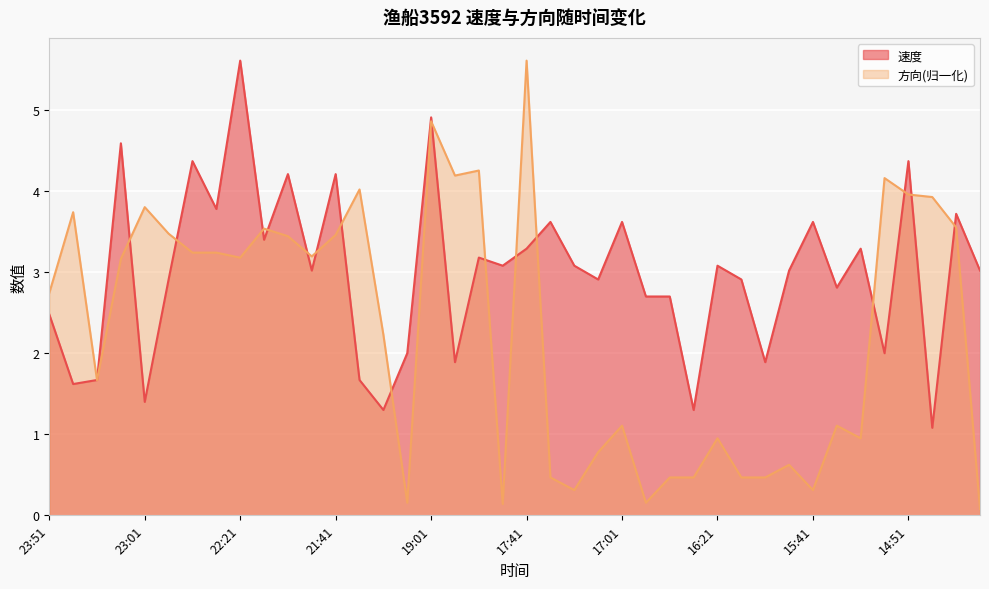

True or false: 方向 has a value of 4.5 at 22:31.

False